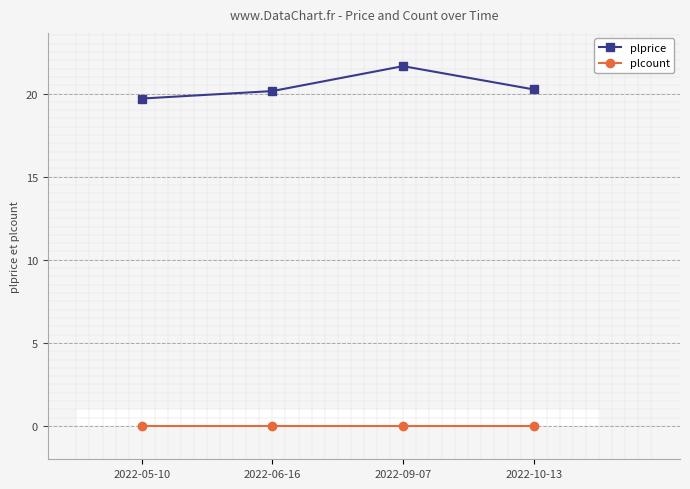

Does the chart display data point markers on the line(s)?

Yes